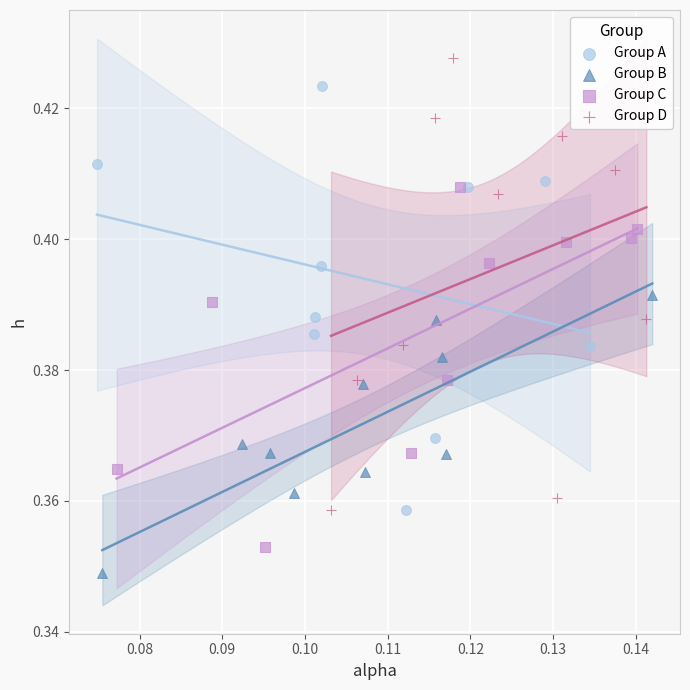

Which series reaches the maximum Y coordinate?

Group D